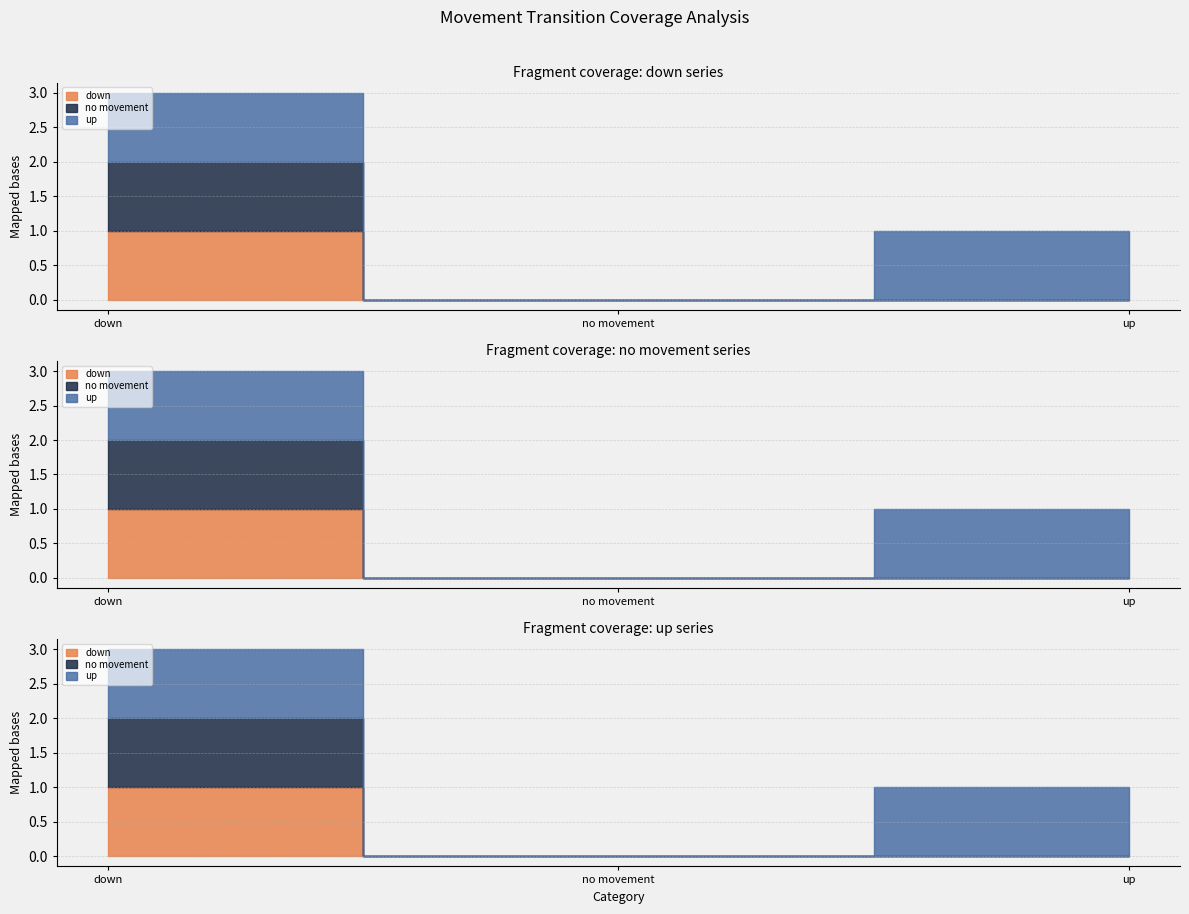

How many lines are shown in the chart?

3